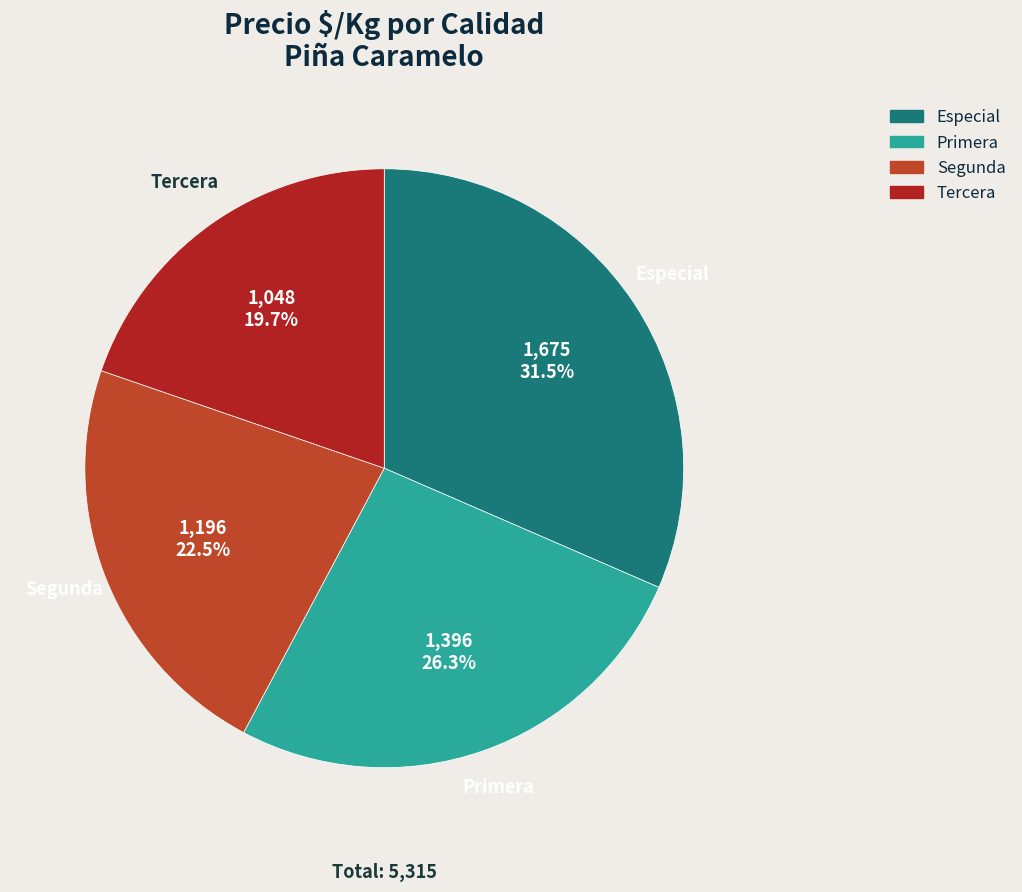

To the nearest percent, what portion does Tercera represent?

20%